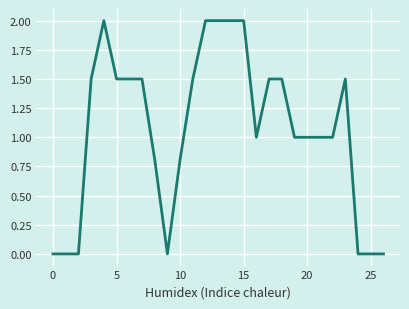

What is the maximum value shown in the chart?

2.0